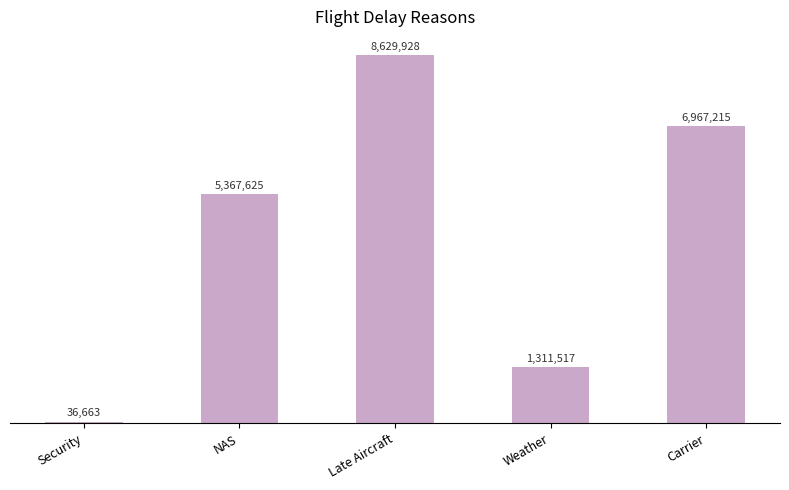

The value at Weather is 1311517. True or false?

True